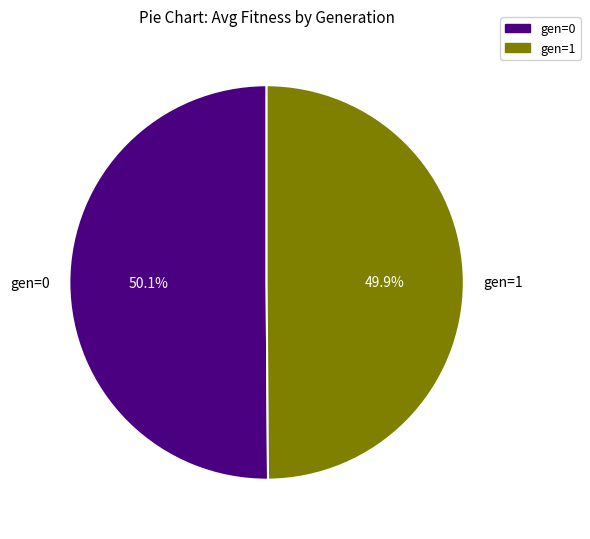

How many segments does this pie chart have?

2